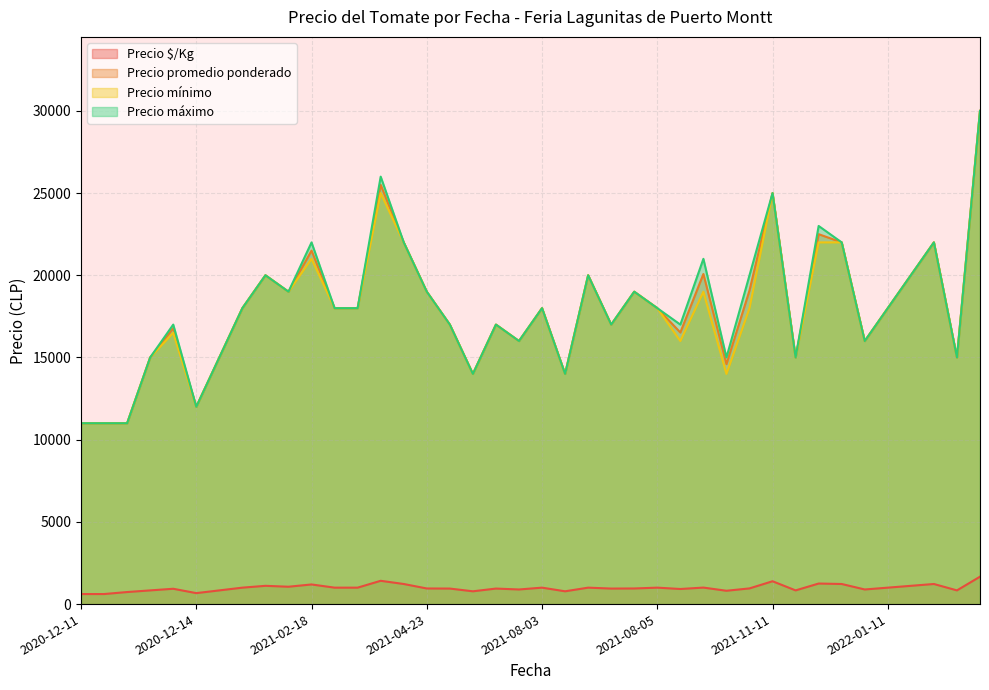

What are all the series names shown in the legend?

Precio $/Kg, Precio promedio ponderado, Precio mínimo, Precio máximo